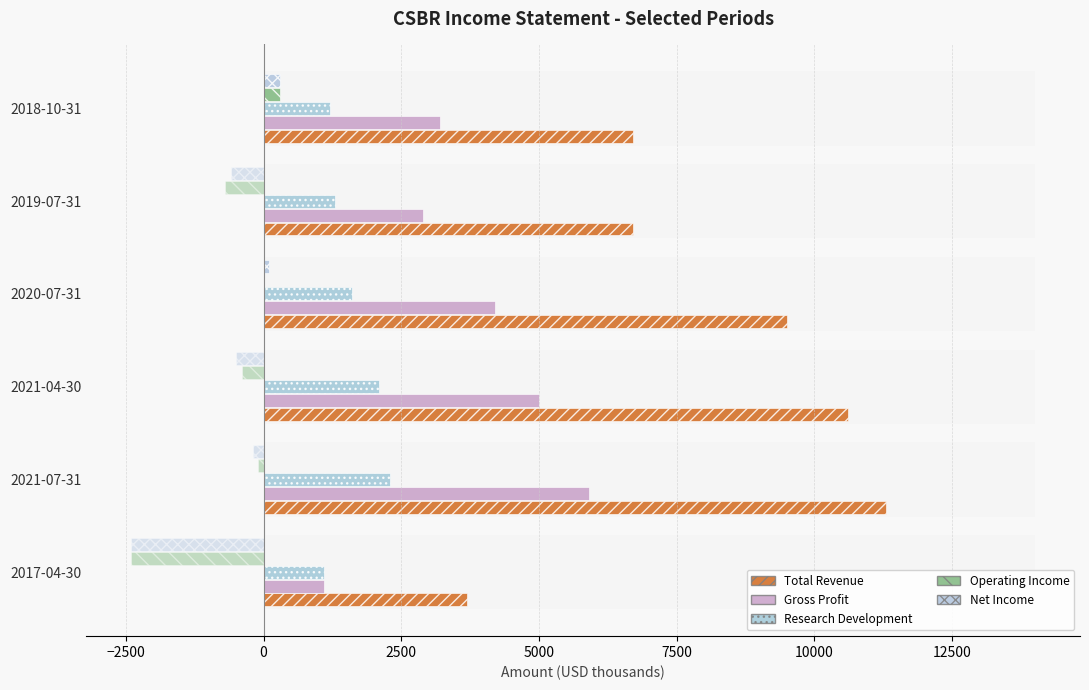

What is the total value across all series at 2020-07-31?

15400